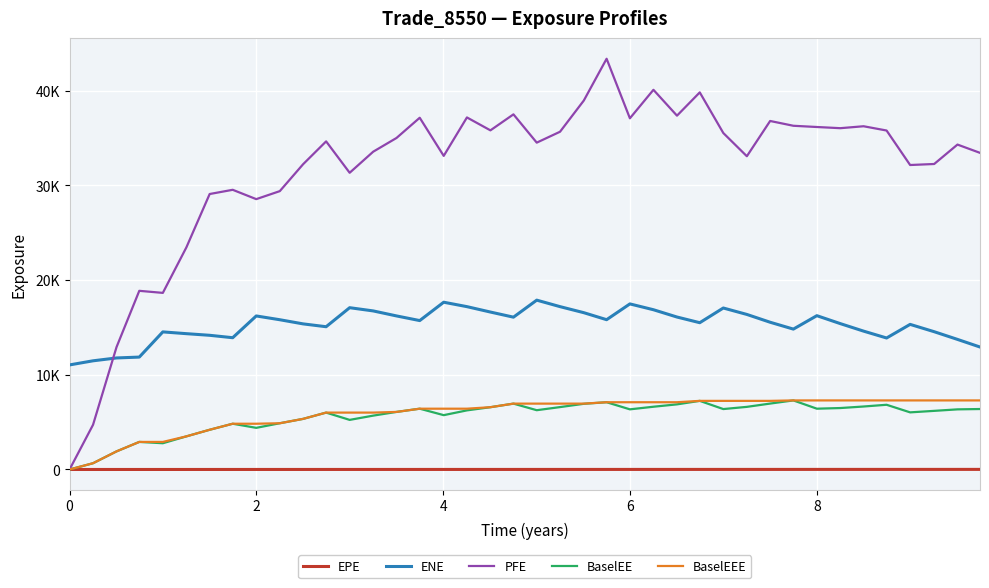

What are all the series names shown in the legend?

EPE, ENE, PFE, BaselEE, BaselEEE